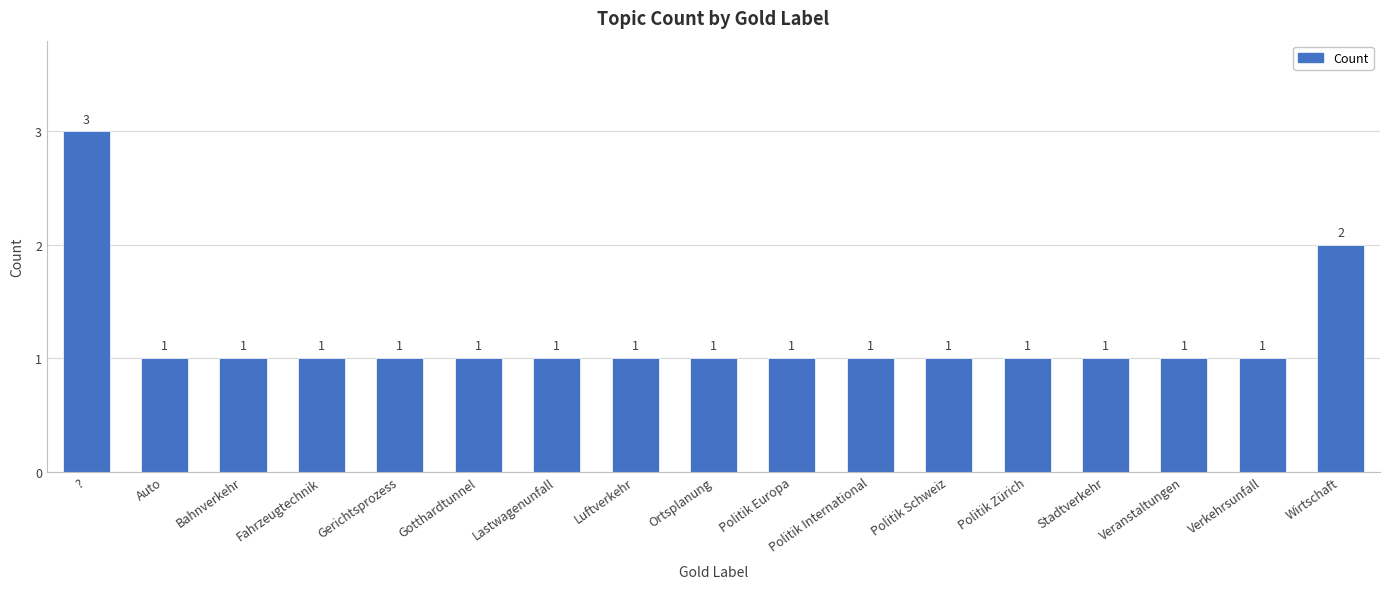

Approximately how many times larger is the value at Stadtverkehr compared to Lastwagenunfall?

1.0